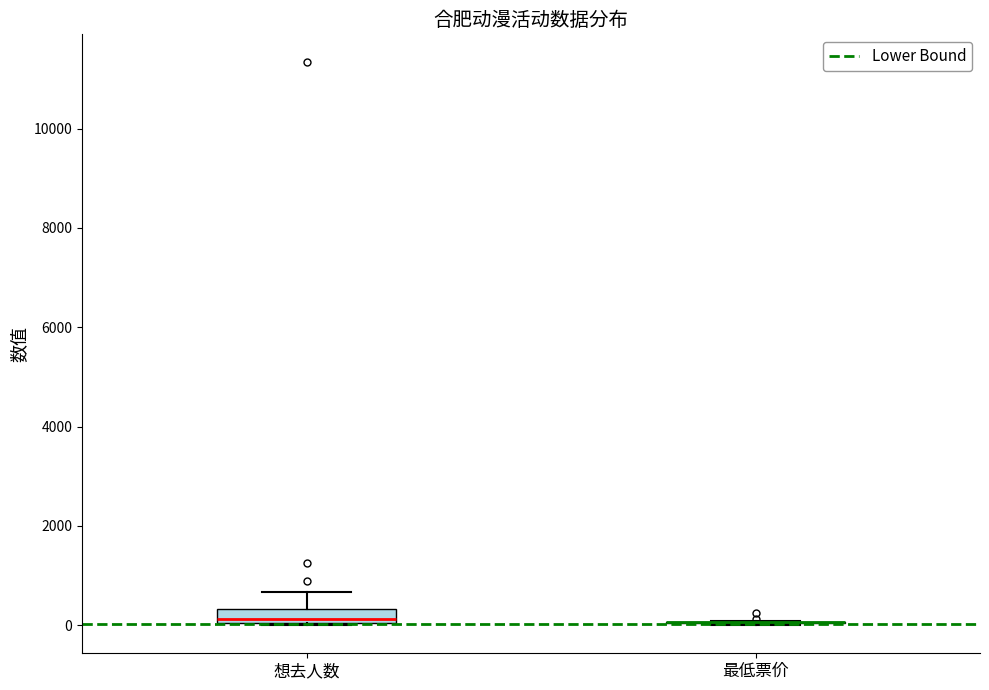

Which box is the tallest, from its lower edge to its upper edge?

想去人数